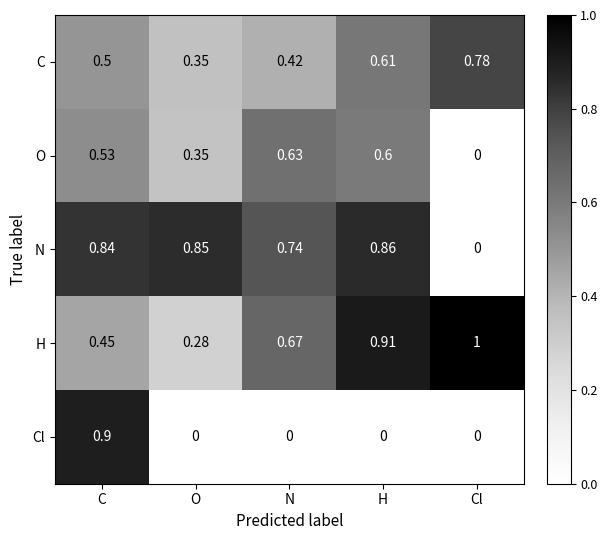

Between O and N, which series saw the biggest shift?

H